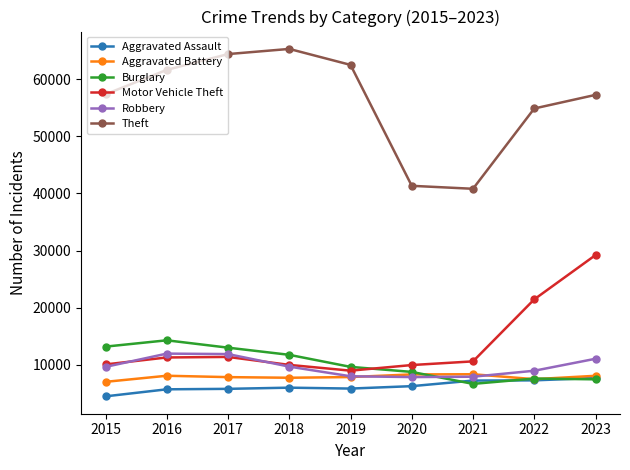

True or false: Theft has more than 0 interior local peaks.

True